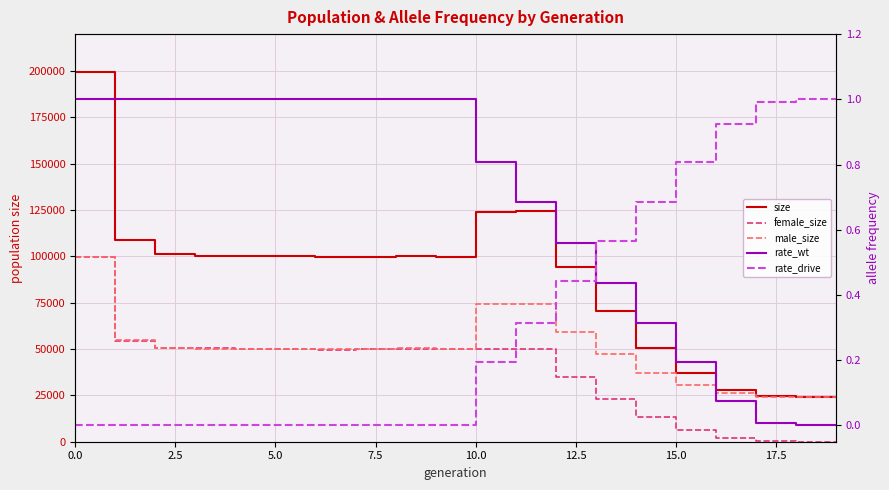

At how many categories does at least one series exceed 132209?

1